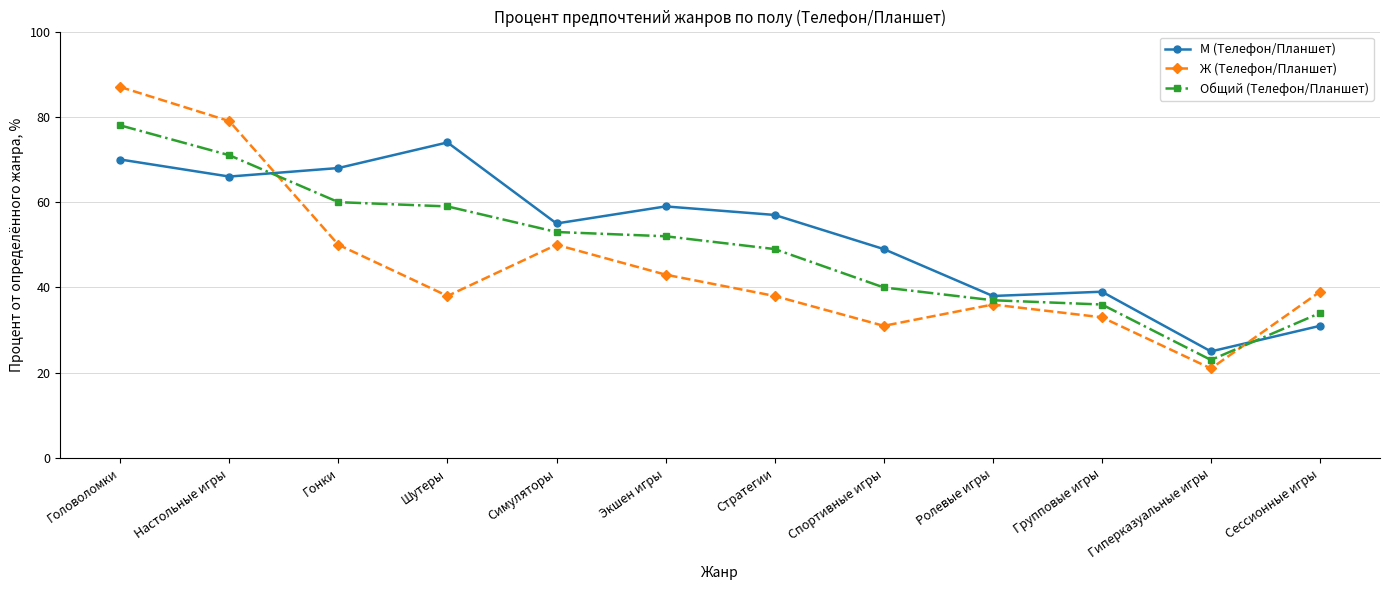

Between Шутеры and Симуляторы, which series saw the biggest shift?

М (Телефон/Планшет)